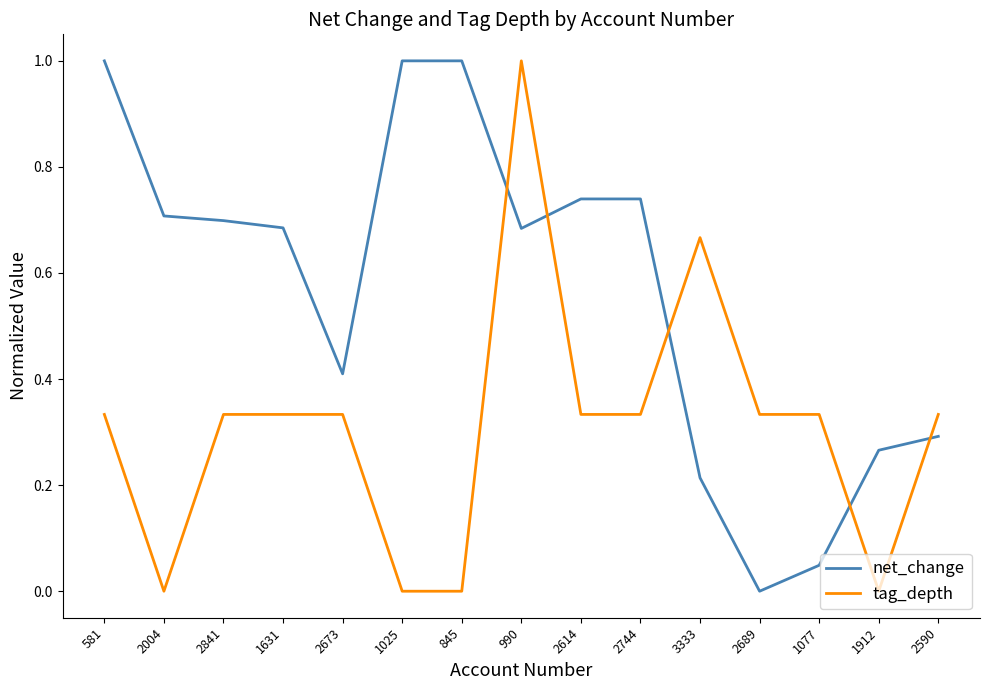

True or false: tag_depth has a value of 0.4 at 845.

False